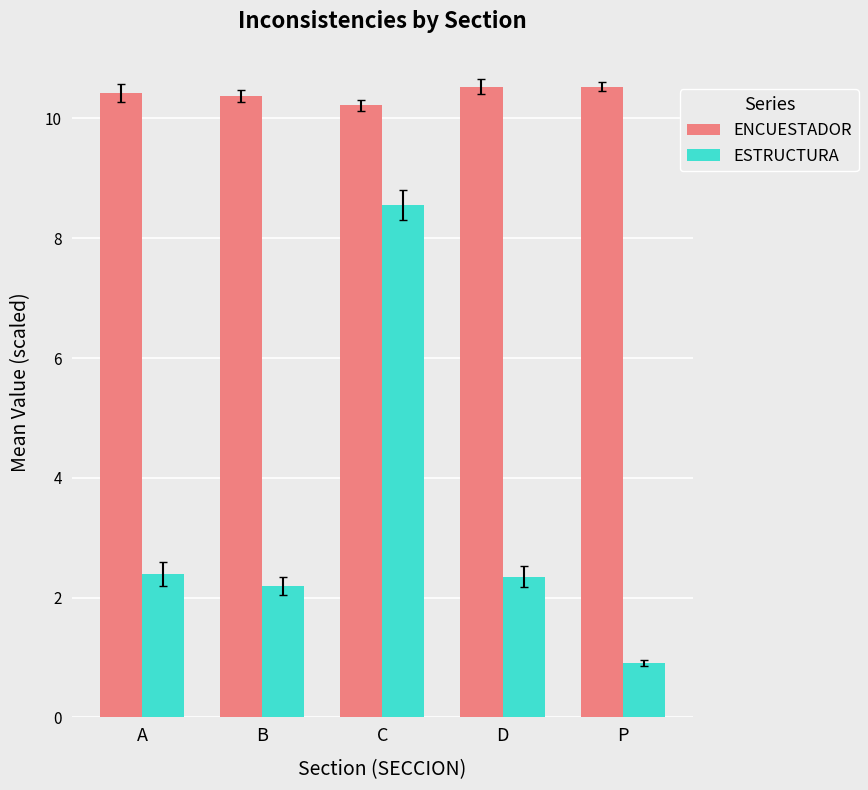

Reading right to left, extract all data points from this chart.

ENCUESTADOR: 10.5	10.5	10.2	10.4	10.4
ESTRUCTURA: 0.9	2.4	8.6	2.2	2.4